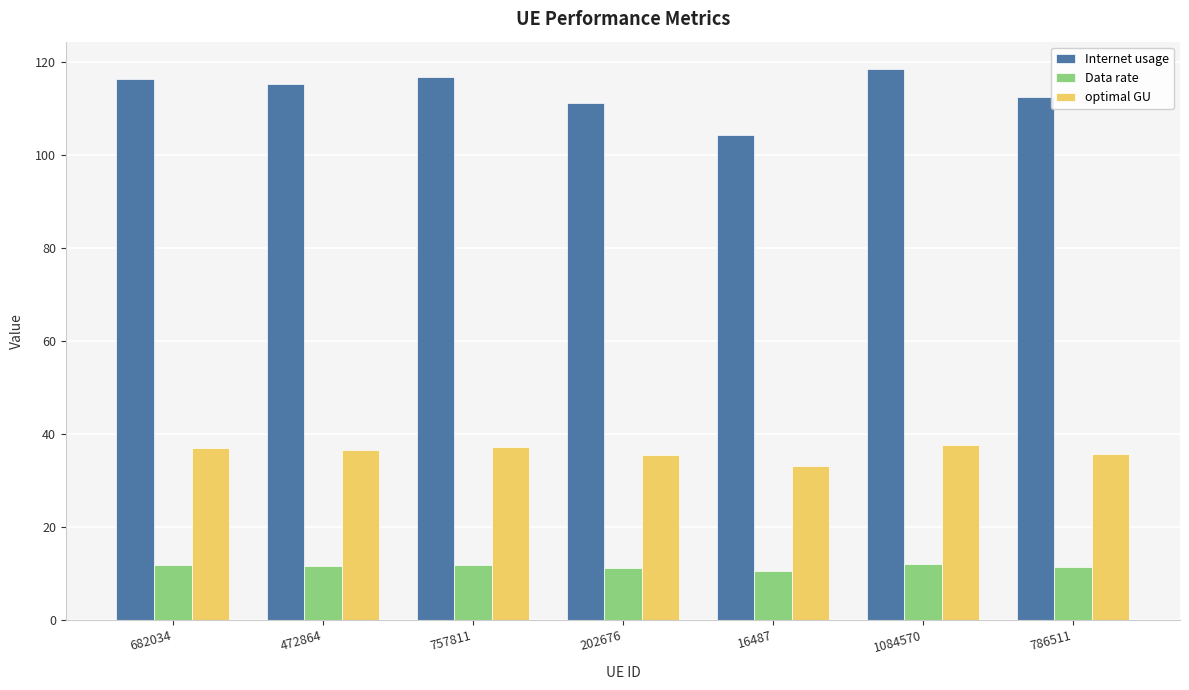

What is the sum of the Internet usage values at 757811 and 472864?

232.2